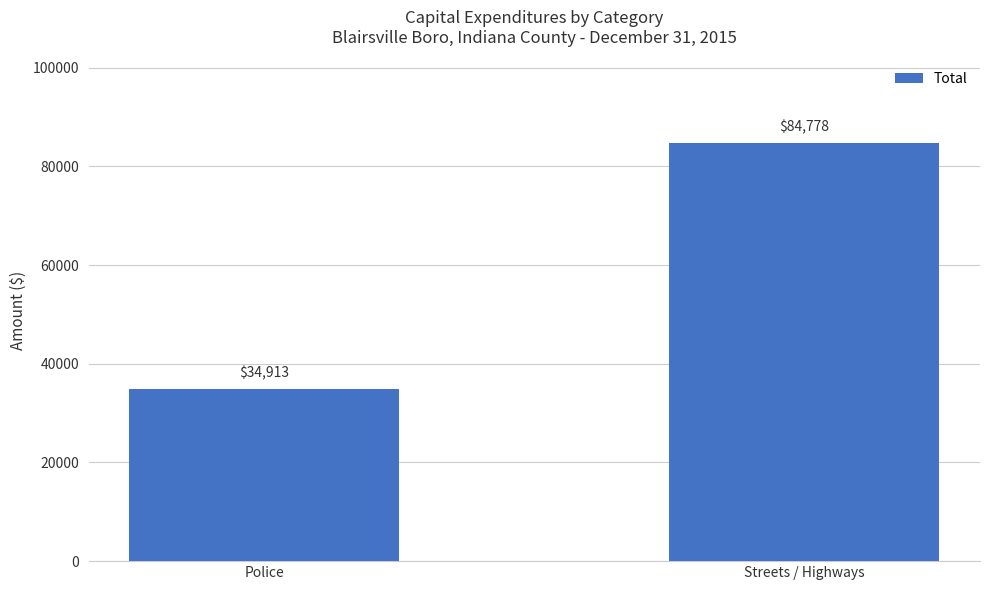

Read the value at Police, to the nearest 100.

34900